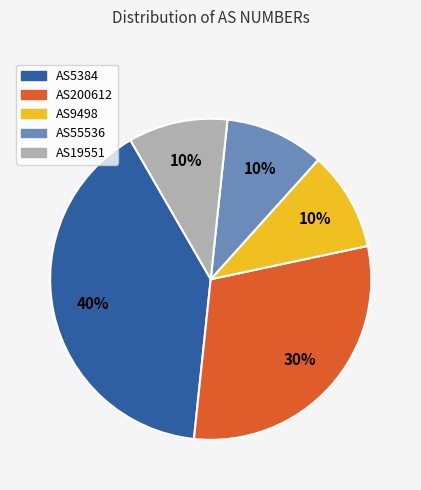

Which slice is the largest?

AS5384